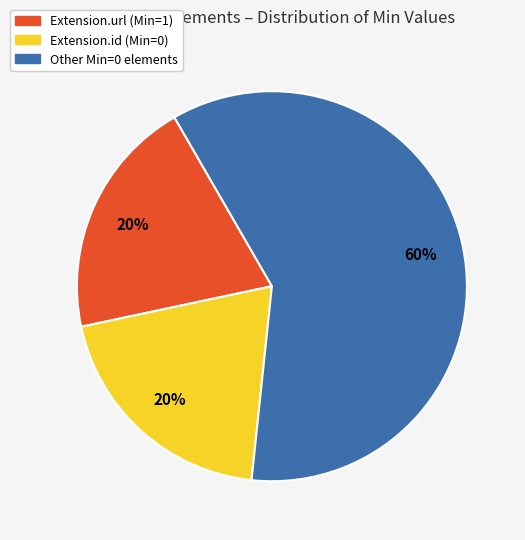

Is there a majority slice in this chart?

Yes